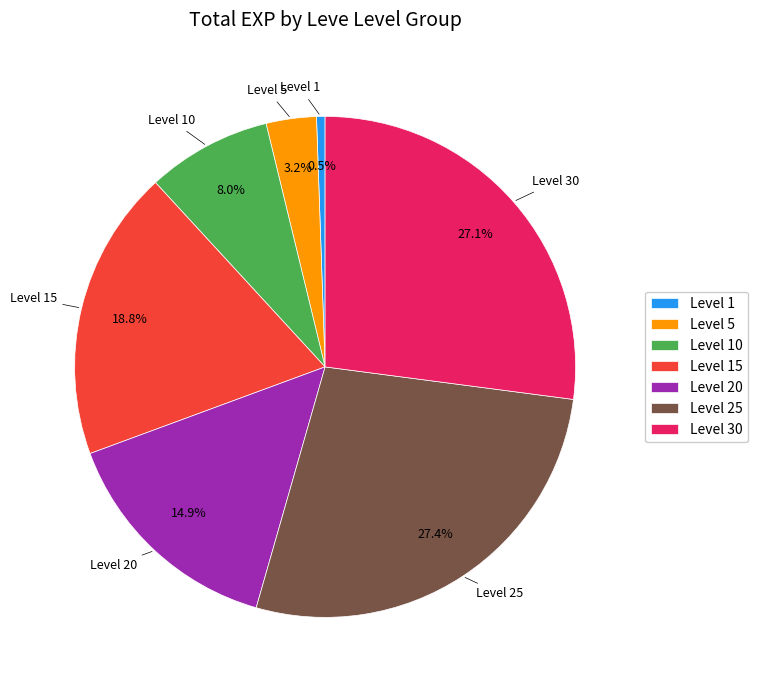

What is the smallest slice in the pie chart?

Level 1